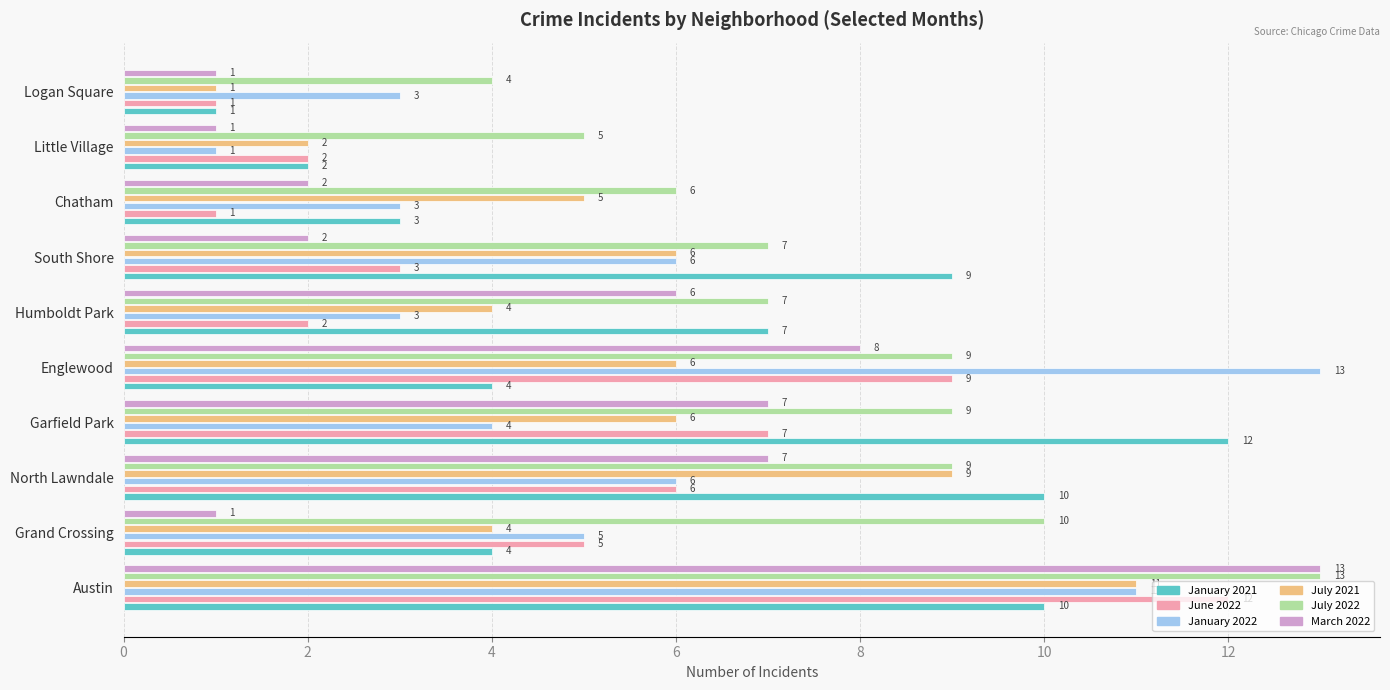

What is the minimum value for July 2022?

4